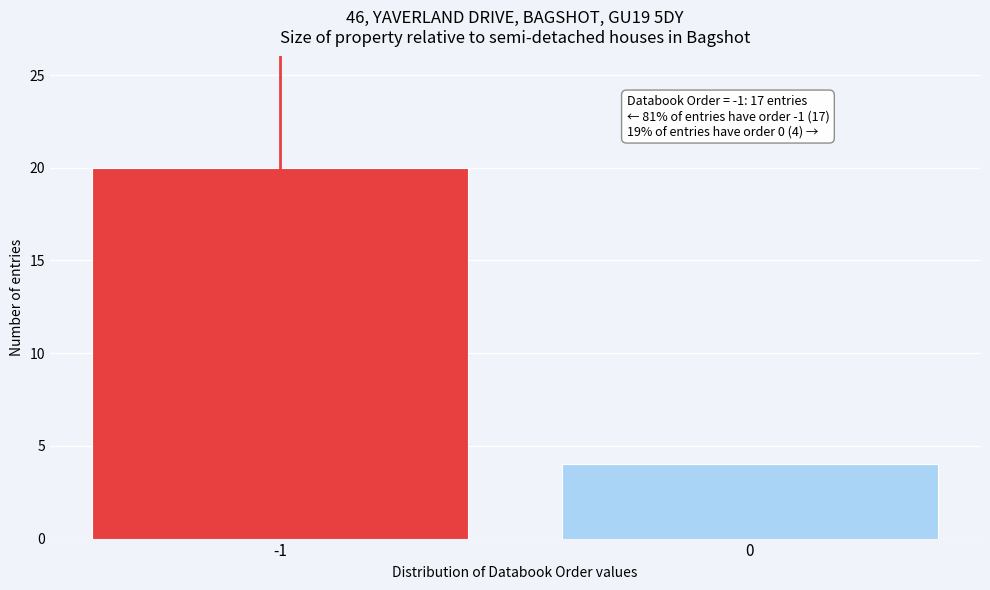

Reading left to right, transcribe all the data shown in this chart.

-1=20	0=4